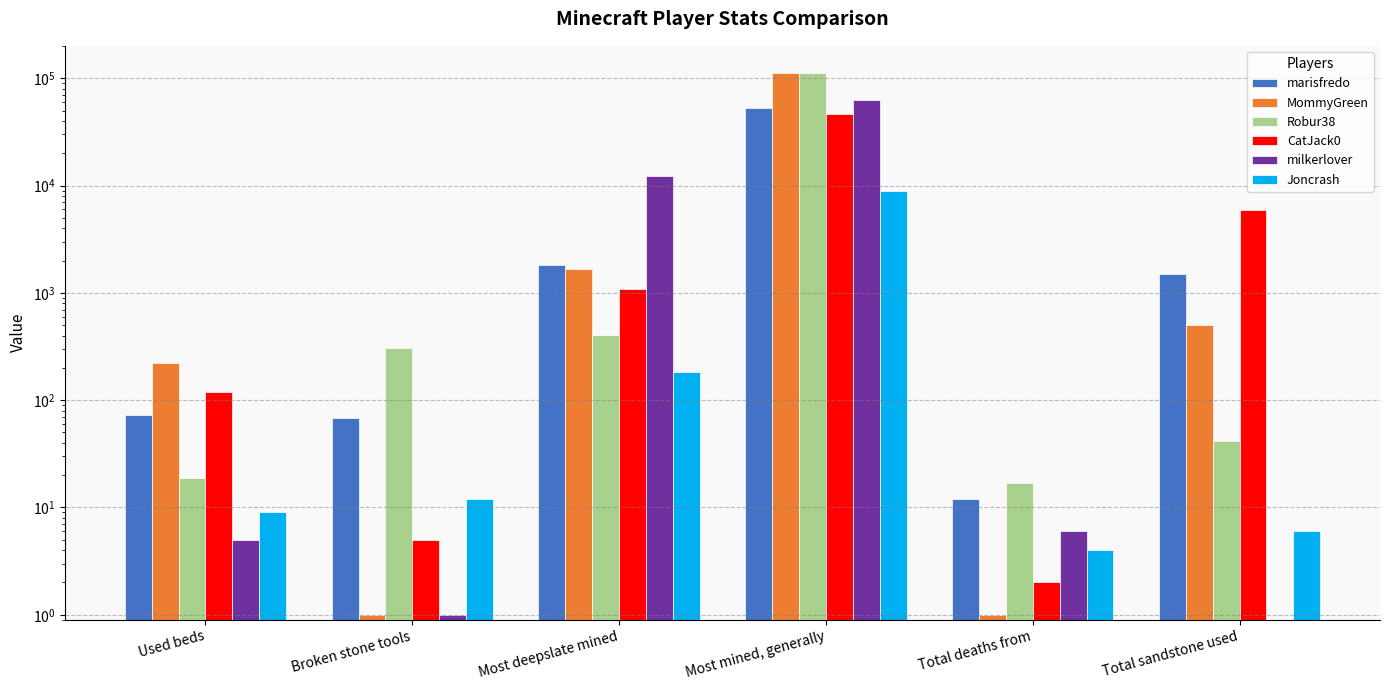

What is the sum of the MommyGreen values at Most mined, generally and Most deepslate mined?

113209